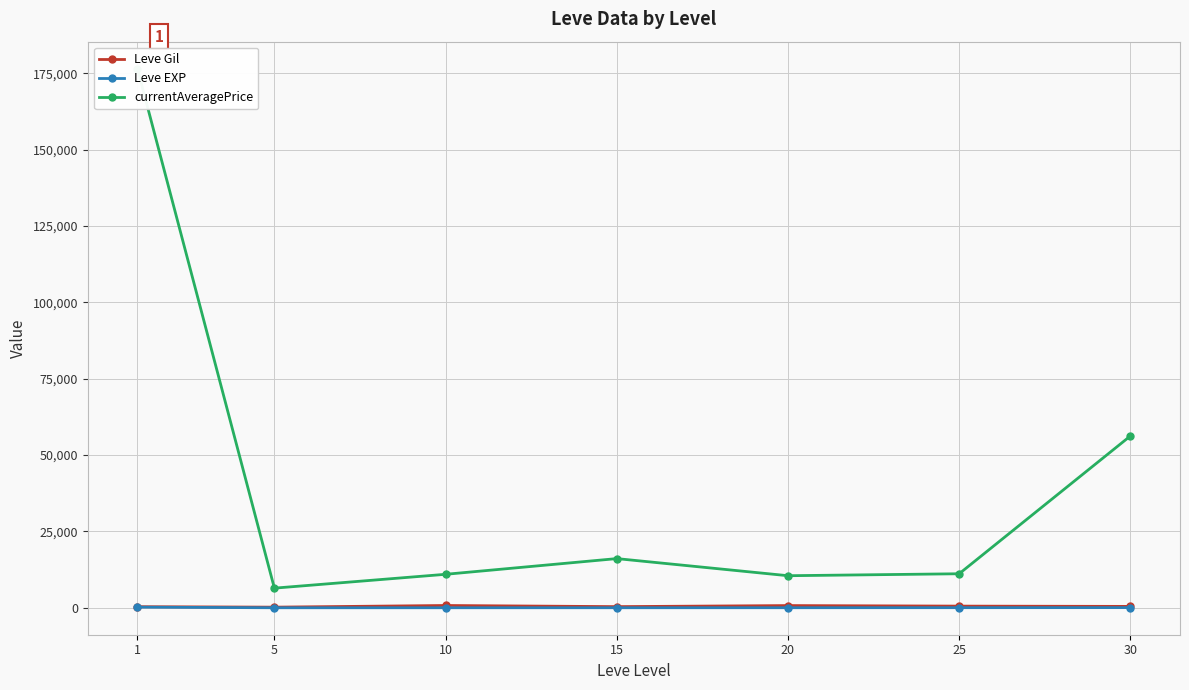

Reading left to right, transcribe all the data shown in this chart.

Leve Gil: 349.8	201.7	746.7	373.3	720.0	545.0	452.5
Leve EXP: 210.7	4.8	9.5	12.7	18.0	33.7	52.8
currentAveragePrice: 176551.2	6428.7	10962.2	16104.0	10500.0	11139.7	56250.0